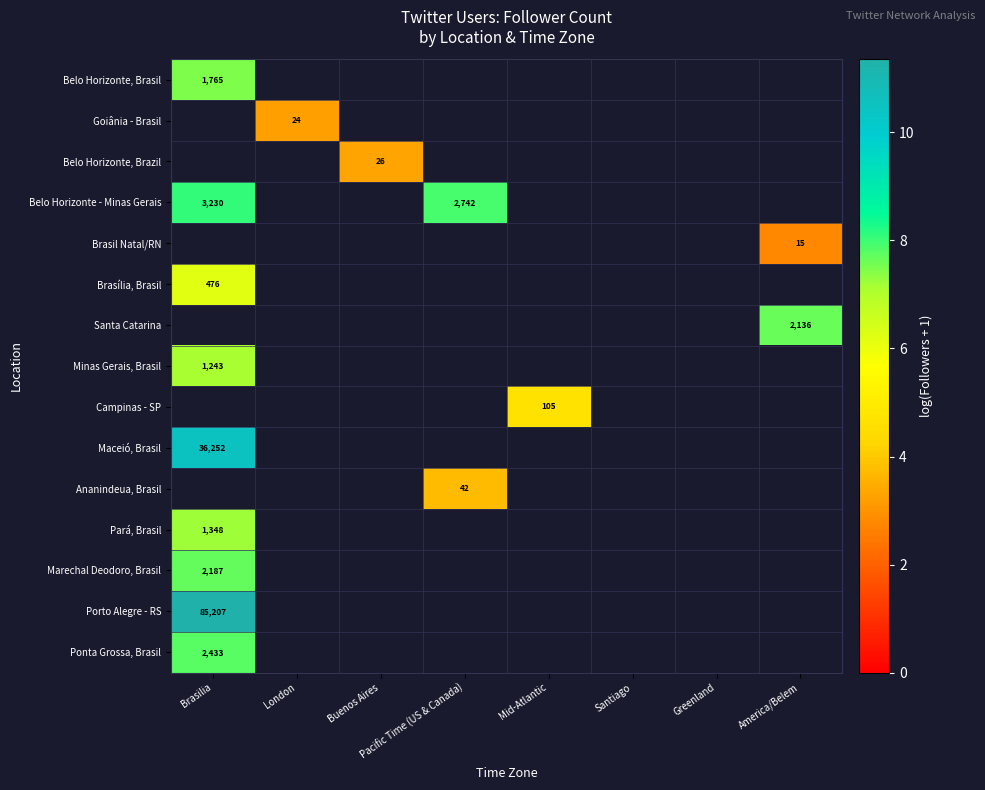

Which label corresponds to the smallest value in the chart?

America/Belem